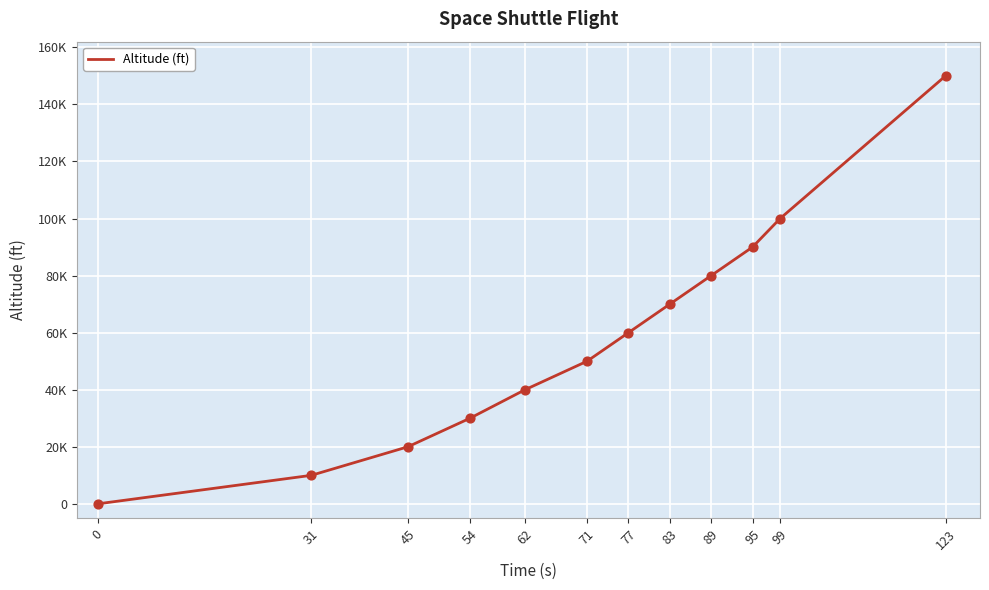

Which has a higher value, 99 or 123?

123